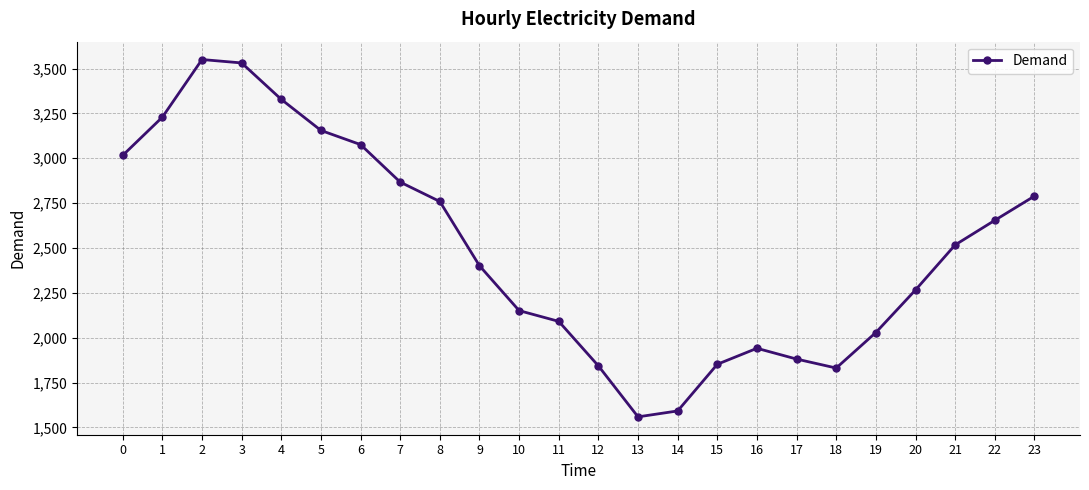

What is the minimum value shown in the chart?

1559